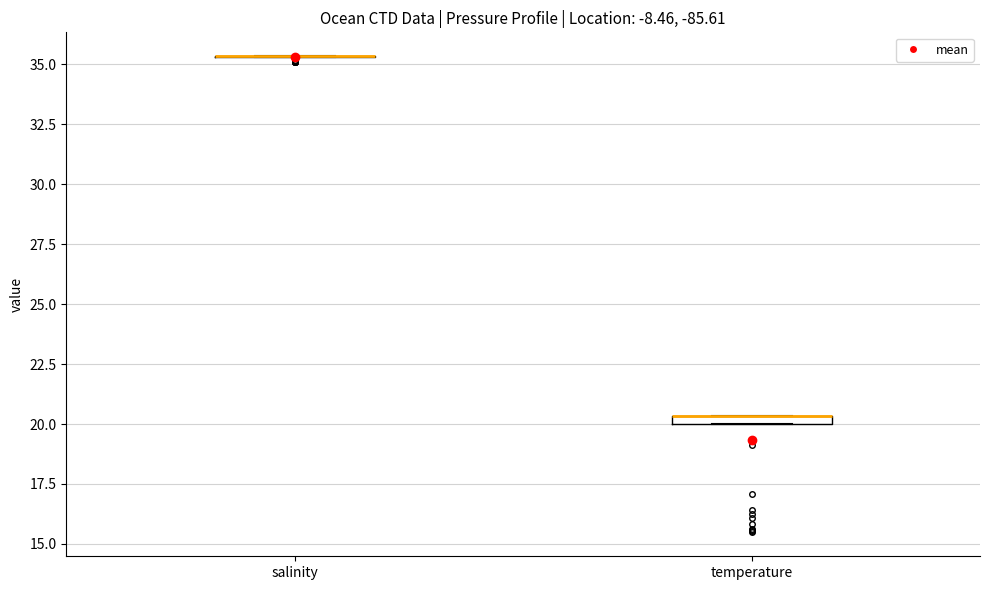

Where is the lower edge of the box for temperature on the y-axis? The values are not printed on the chart, so give them approximately, as read against the axis.

20.0